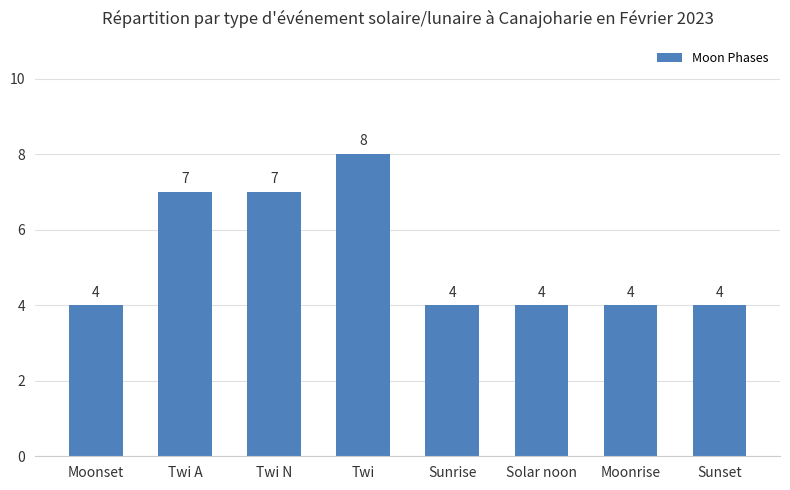

What is the sum of the values at Twi A and Sunset?

11